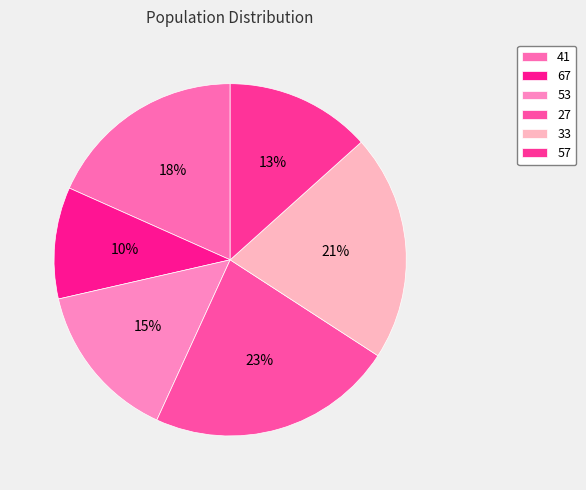

To the nearest percent, what is the average slice percentage?

17%